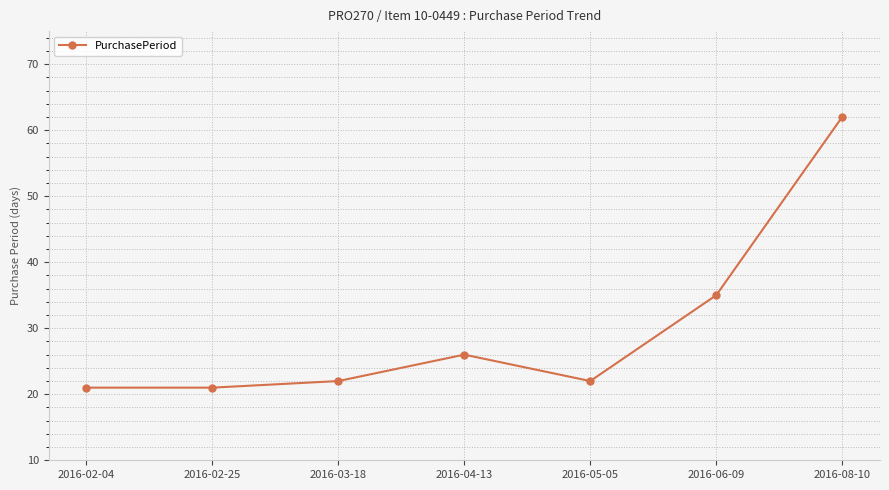

What is the ratio of the value at 2016-08-10 to the value at 2016-02-04?

3.0